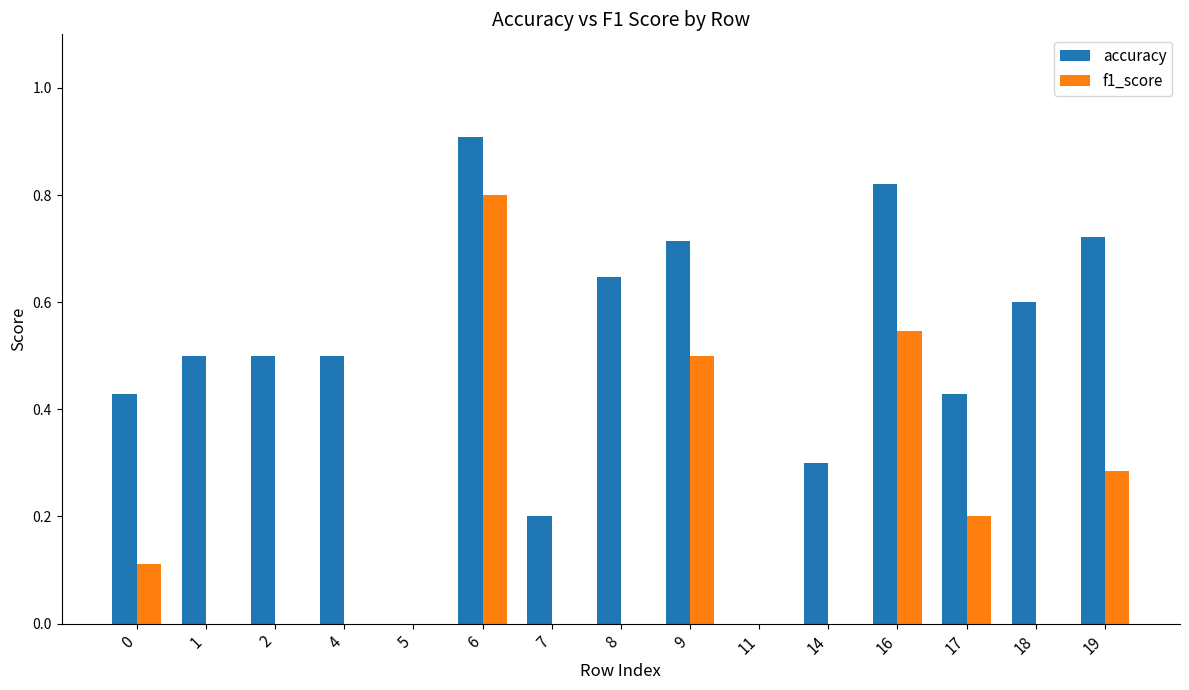

Count the number of categories in the chart.

15